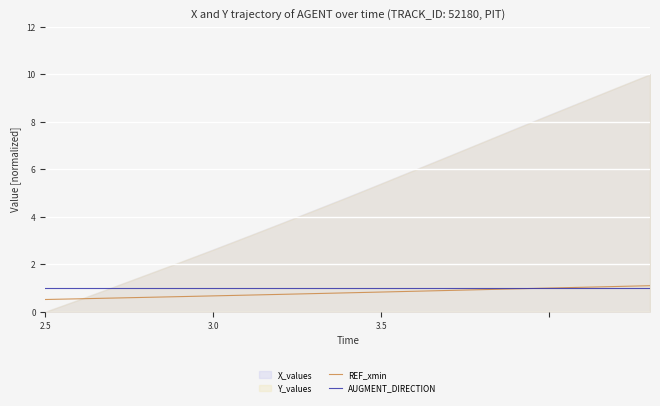

What is the total value across all series at 2.5?

1.5